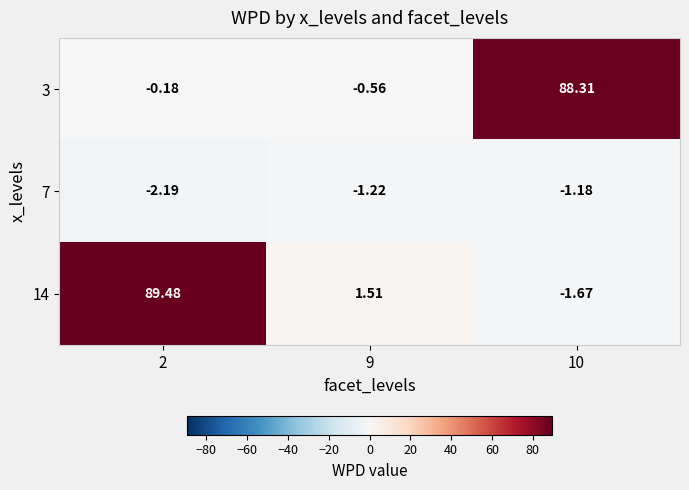

Is the value of 14 at 2 greater than the value of 7 at 10?

Yes